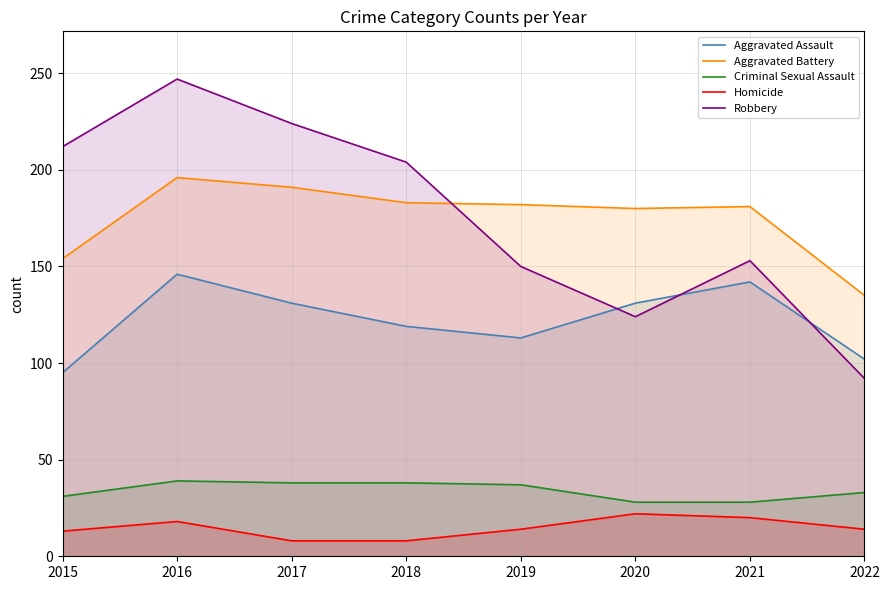

At which label does Aggravated Battery first exceed 182?

2016